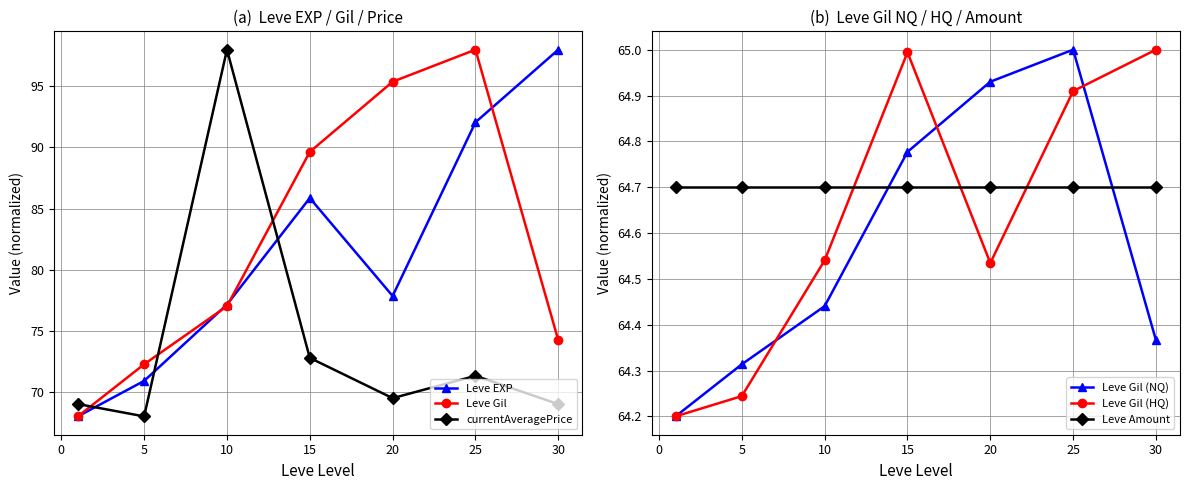

How many intersections are there between currentAveragePrice and Leve EXP?

3